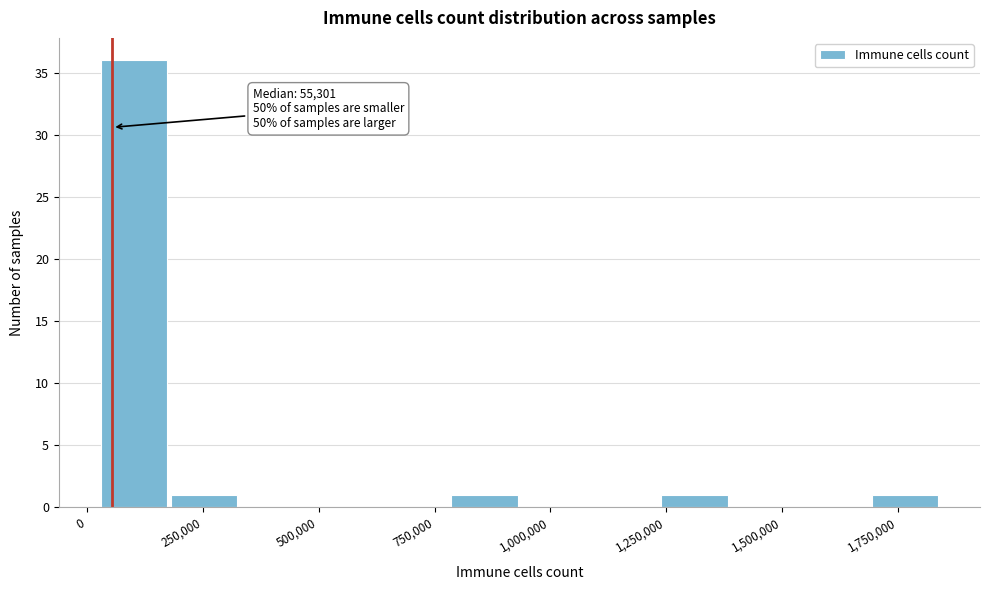

Read against the x-axis, roughly where is the centre of the tallest bar?

100000